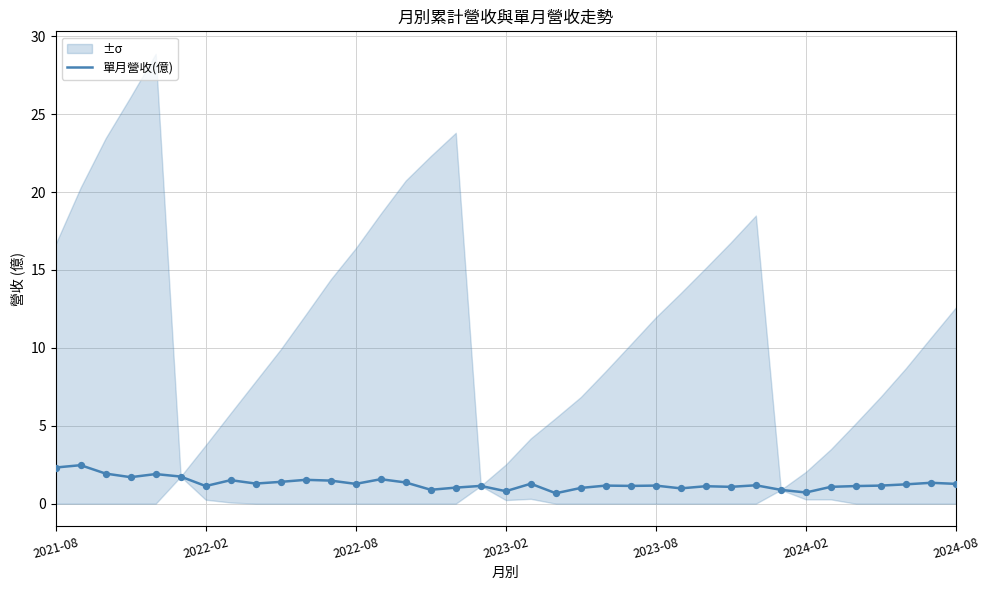

What is the change in value from 10 to 11?

-0.1